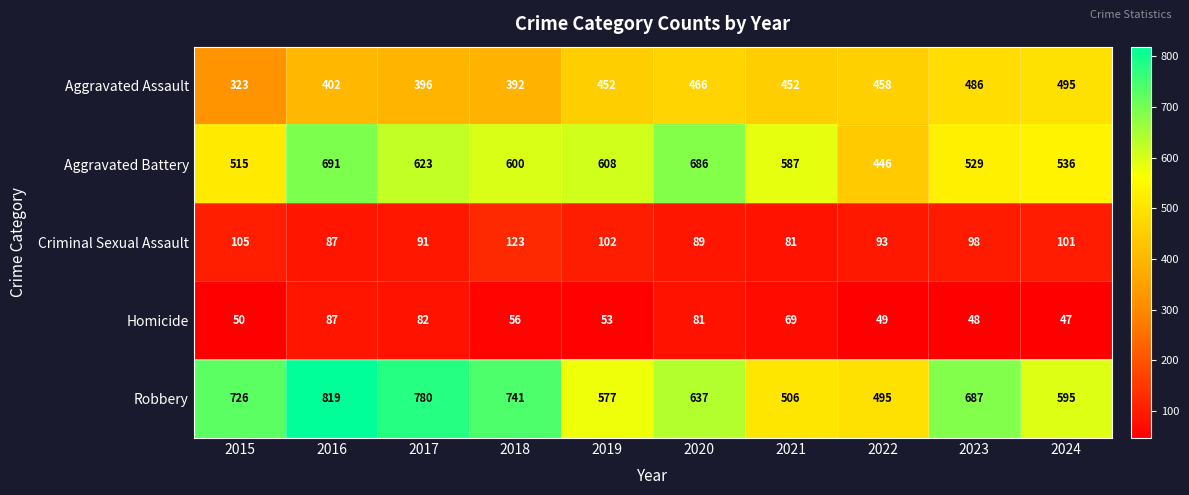

What is the approximate value of Aggravated Battery at 2021, to the nearest 5?

585